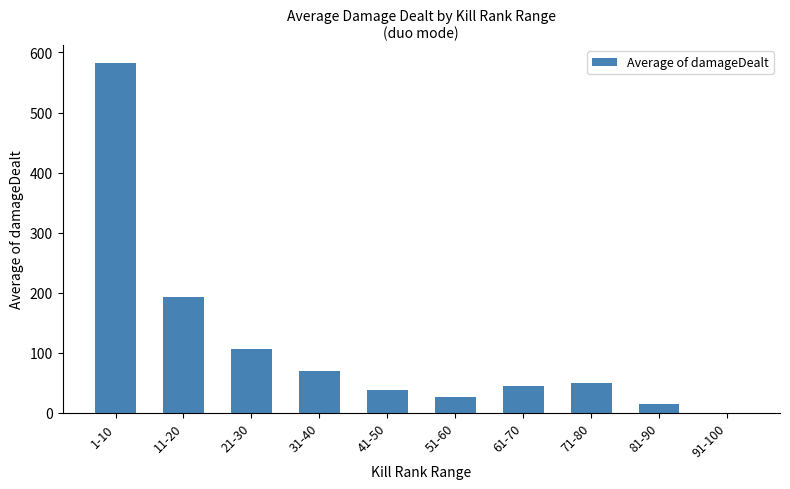

The chart shows a value of 323.2 at 11-20. True or false?

False